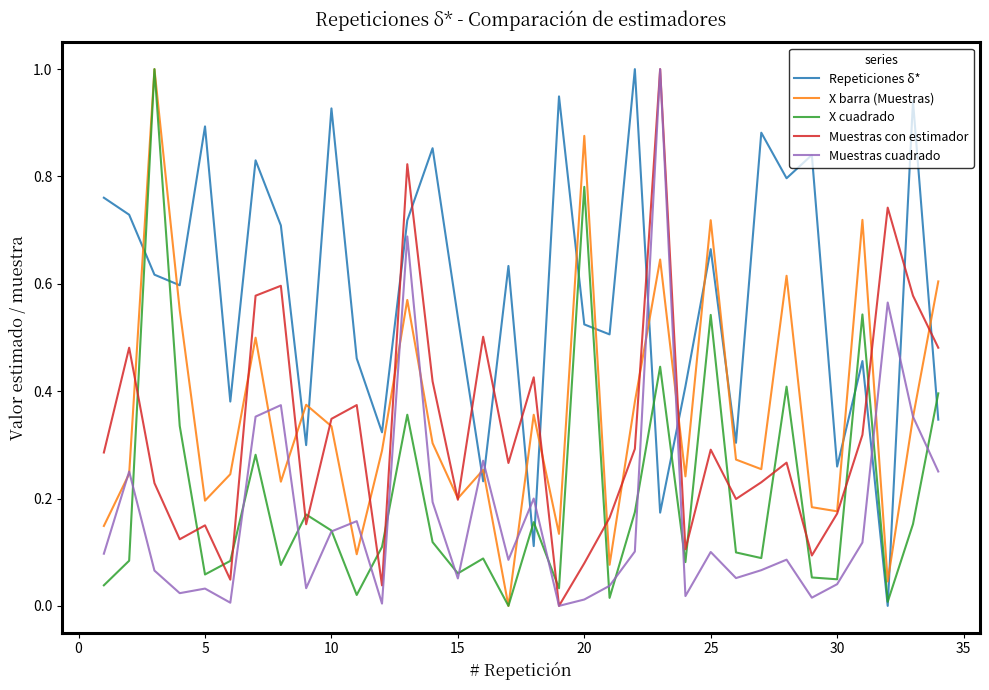

What is the maximum value for X cuadrado?

1.0